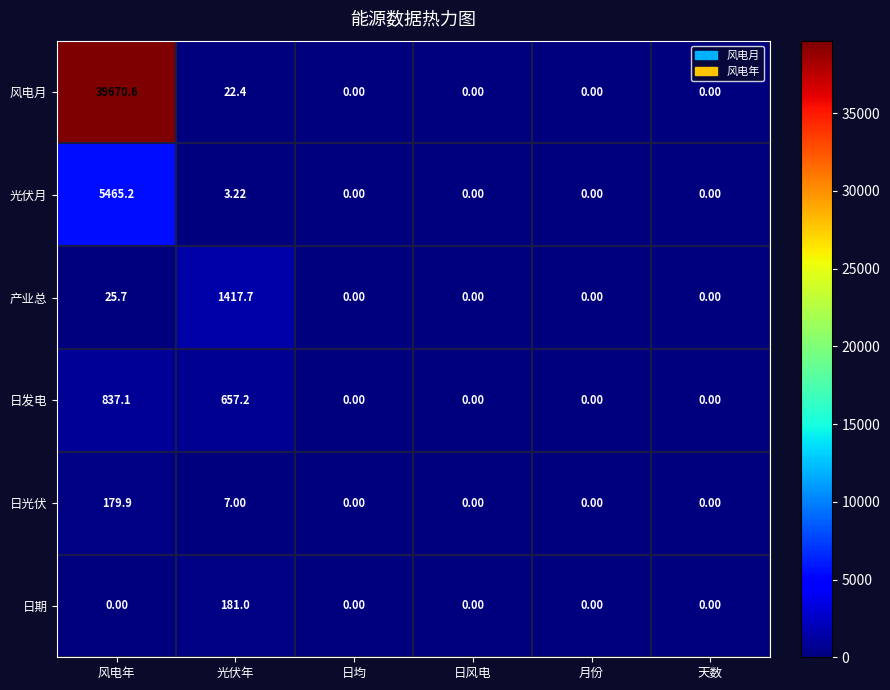

Which series has the largest total across all categories?

风电月